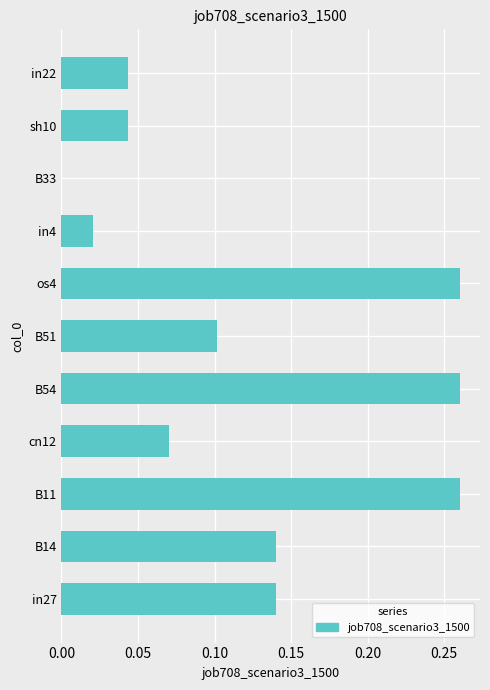

Which has a higher value, os4 or B14?

os4